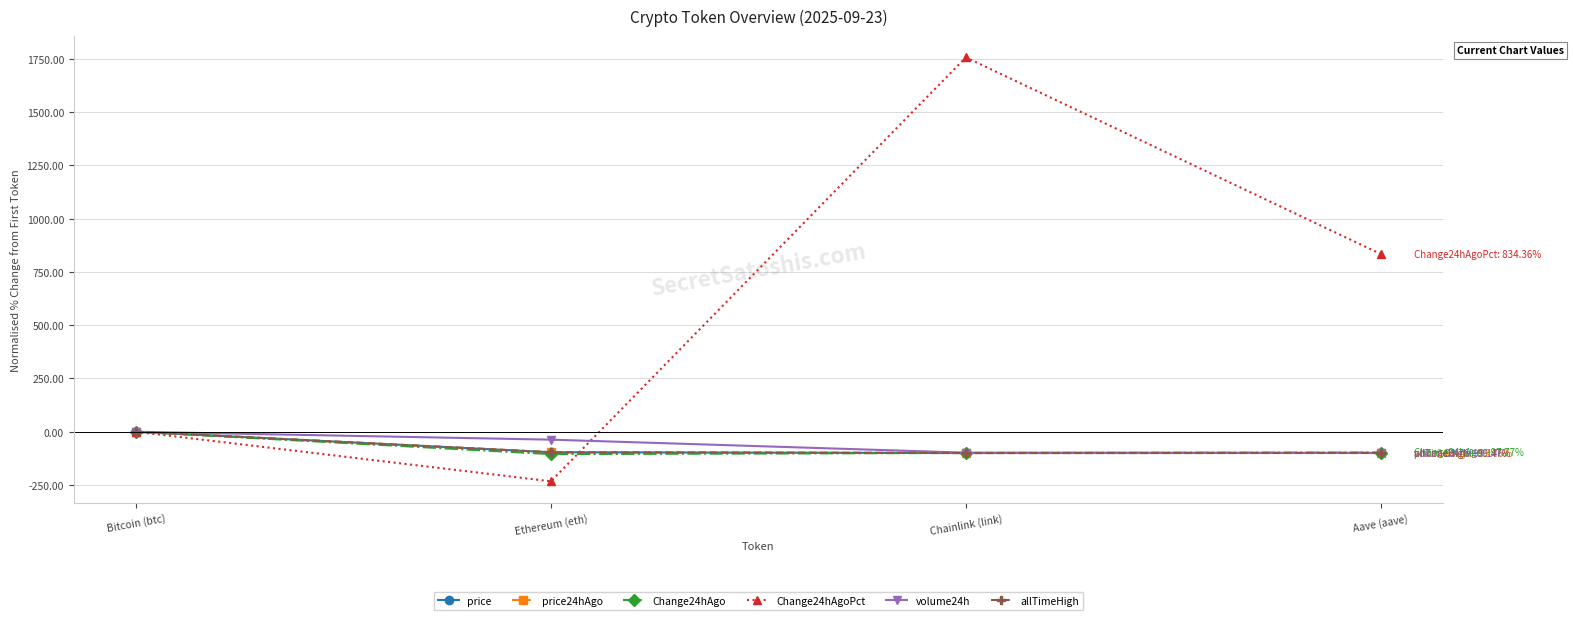

The price series shows -96.3 at Ethereum (eth). True or false?

True